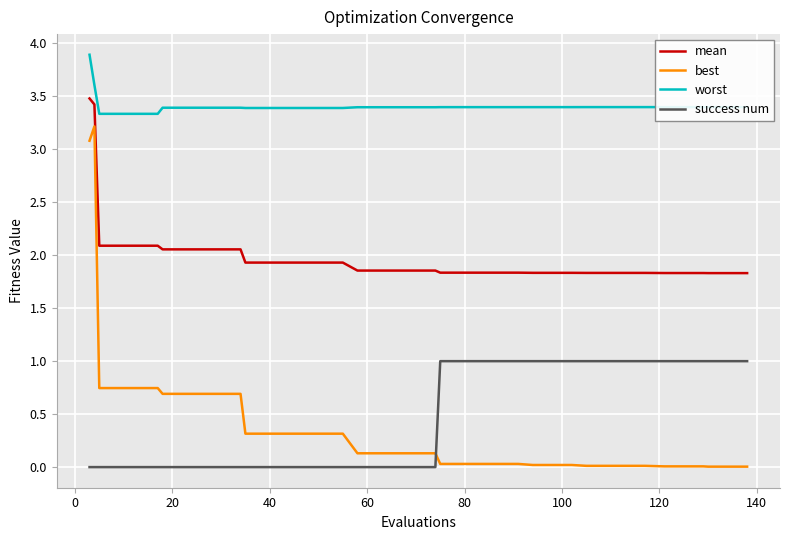

How many intersections are there between best and success num?

1